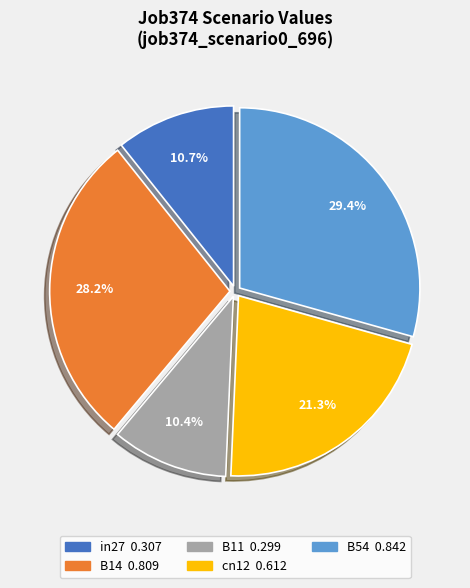

What percentage do in27 and B14 together represent?

38.9%